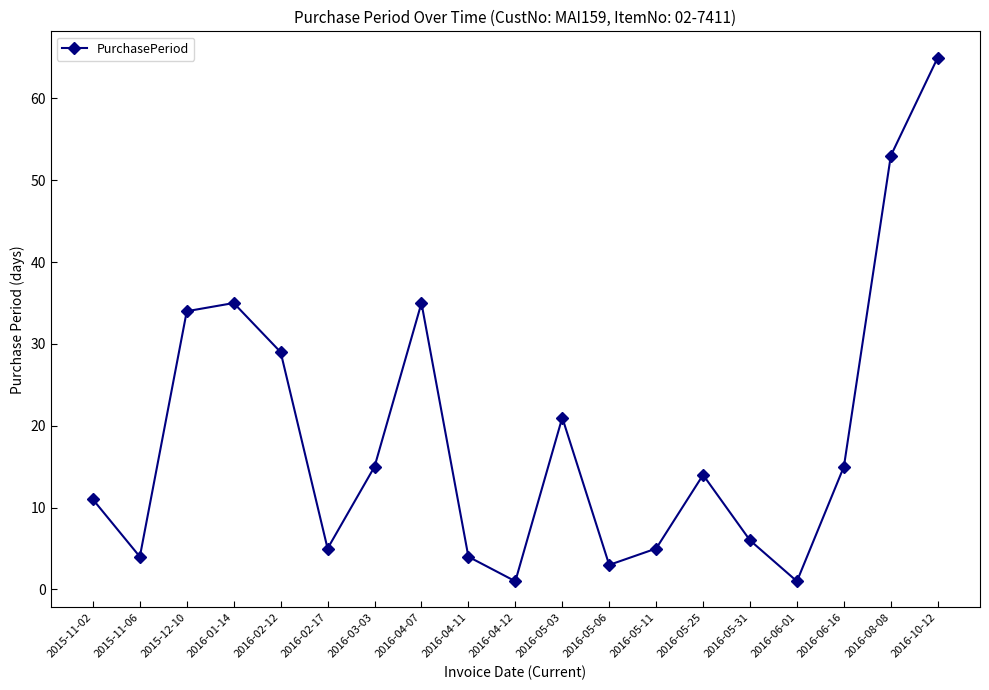

What is the greatest value displayed?

65